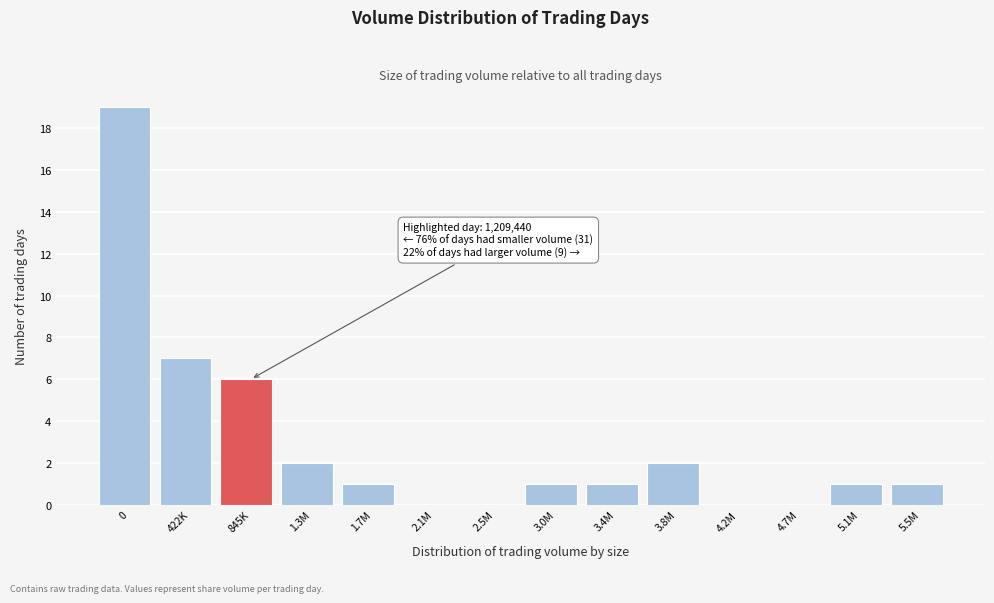

Reading left to right, extract all data points from this chart.

0=19	422K=7	845K=6	1.3M=2	1.7M=1	2.1M=0	2.5M=0	3.0M=1	3.4M=1	3.8M=2	4.2M=0	4.7M=0	5.1M=1	5.5M=1